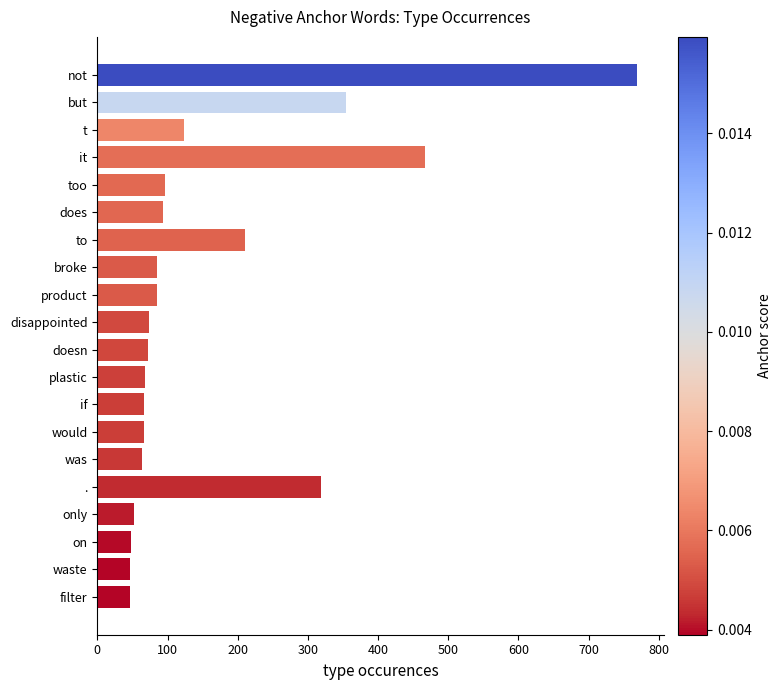

Is it true that the value at only is 52?

True